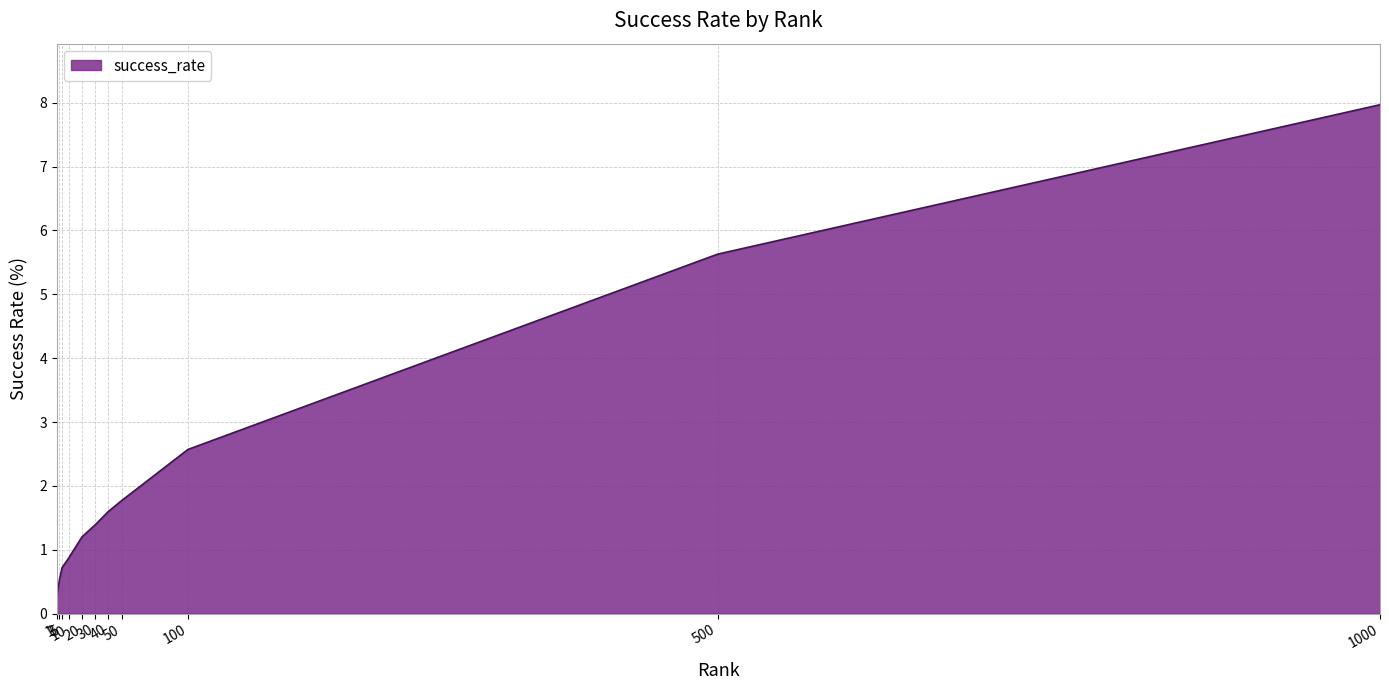

List the labels in order of value, smallest first.

1, 3, 5, 10, 20, 30, 40, 50, 100, 500, 1000